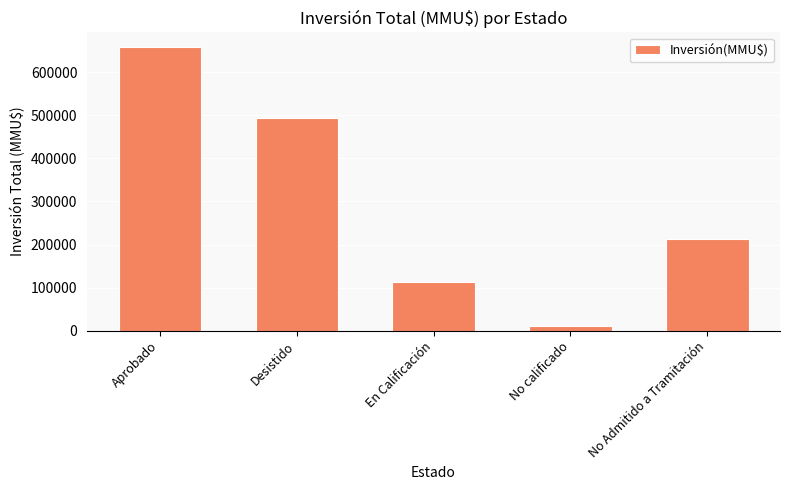

What is the smallest value displayed?

11800